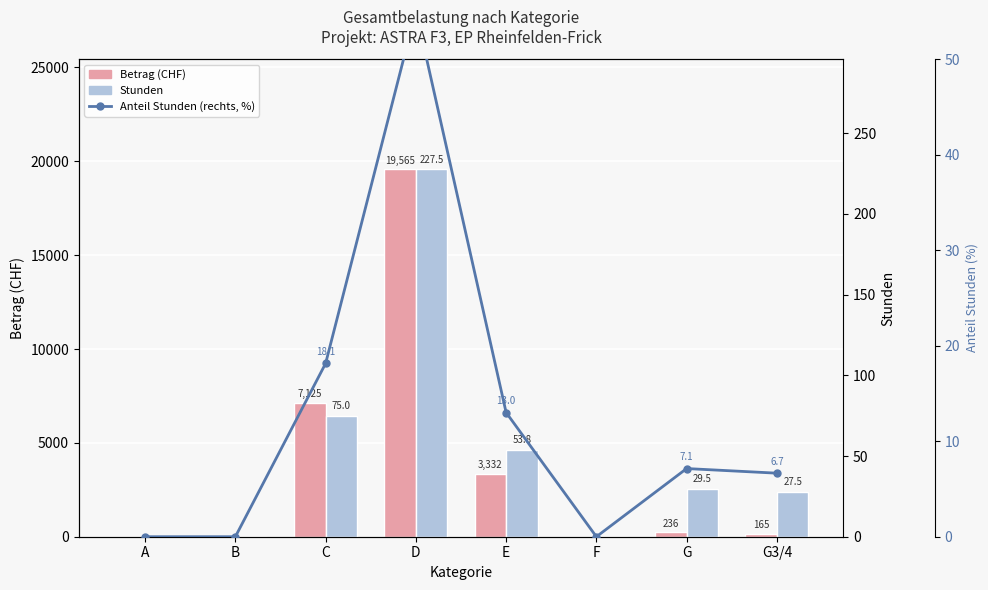

True or false: Stunden has a value of 0.0 at A.

True